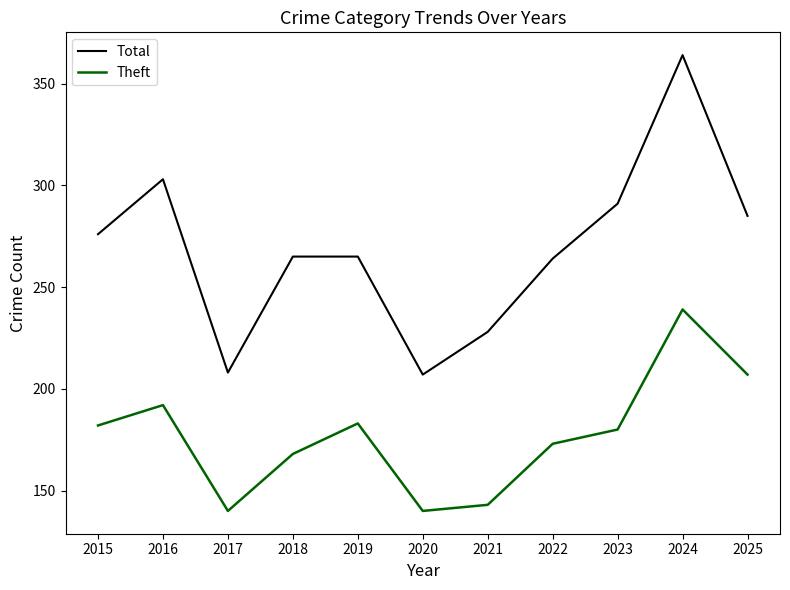

Is it true that Total equals 265 at 2018?

True